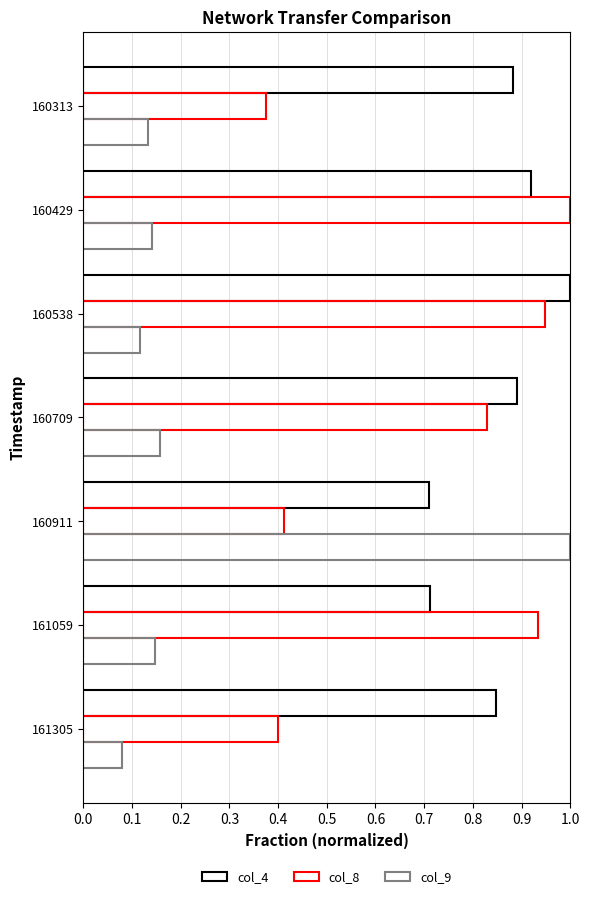

What is the difference between the maximum and minimum values in the col_8 series?

0.6